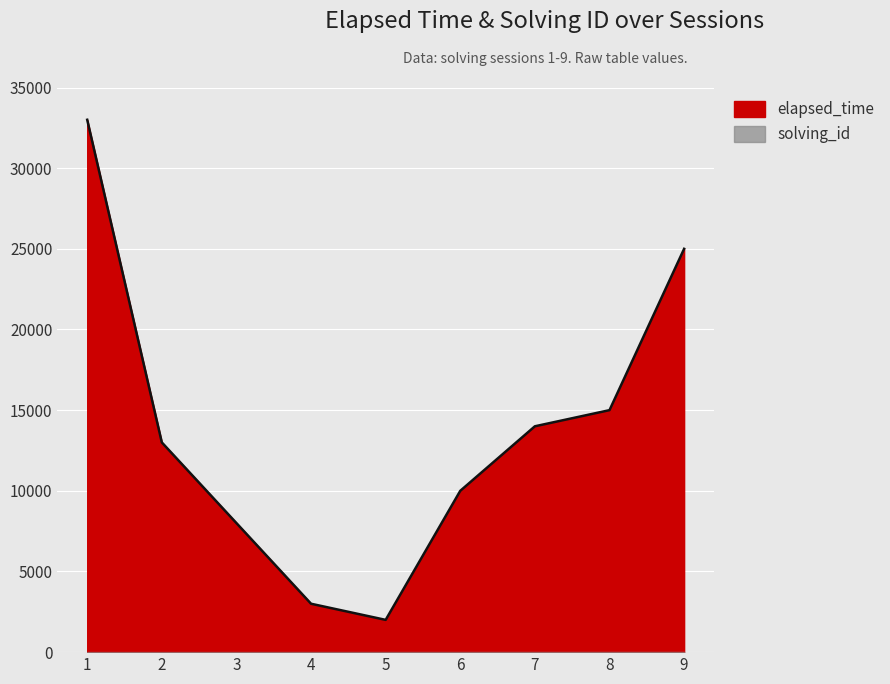

Read the value at 2.

13000